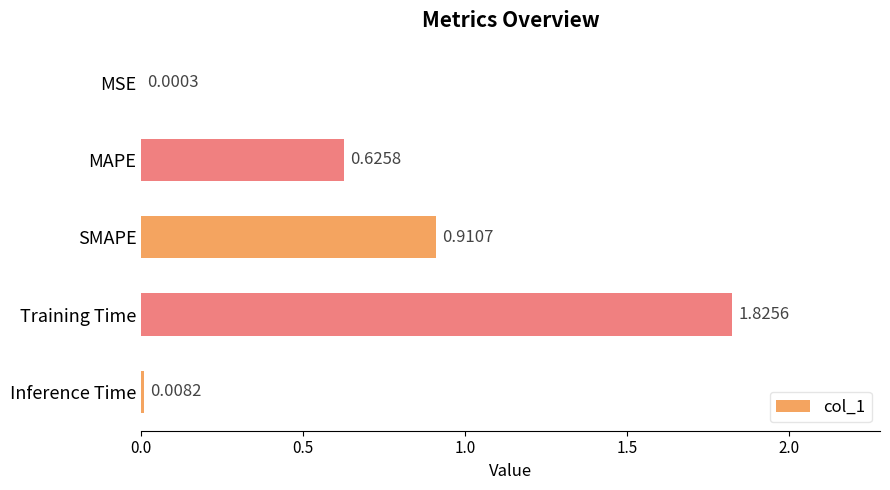

Approximately how many times larger is the value at MAPE compared to Training Time?

0.3